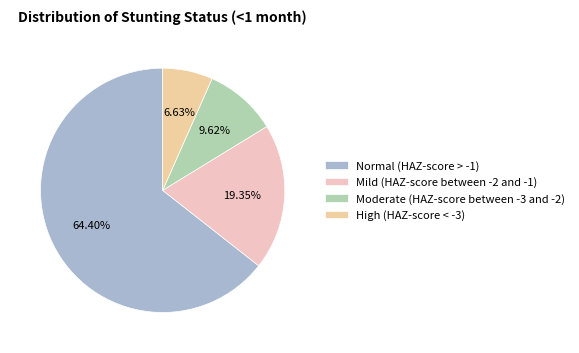

Count the number of slices in the pie.

4